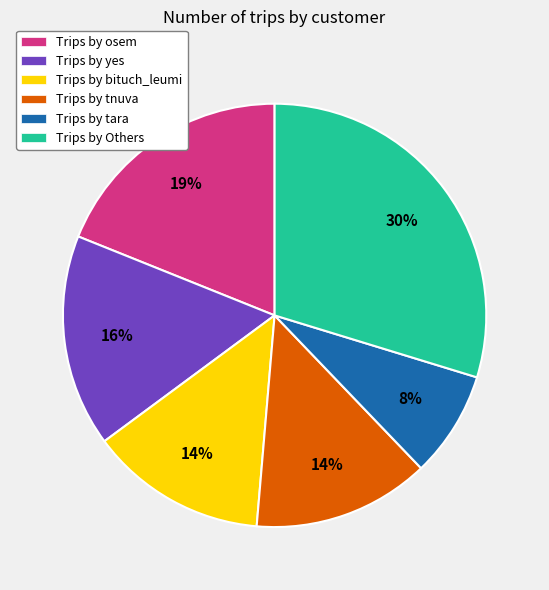

How many slices are in this pie chart?

6